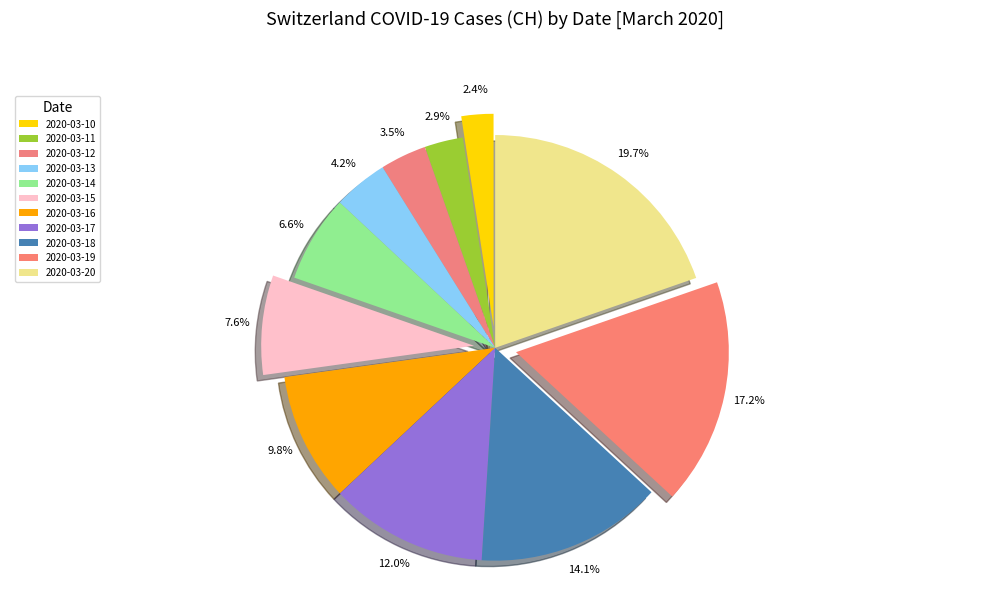

To the nearest percent, what is the difference between the largest and smallest slice percentages?

17%